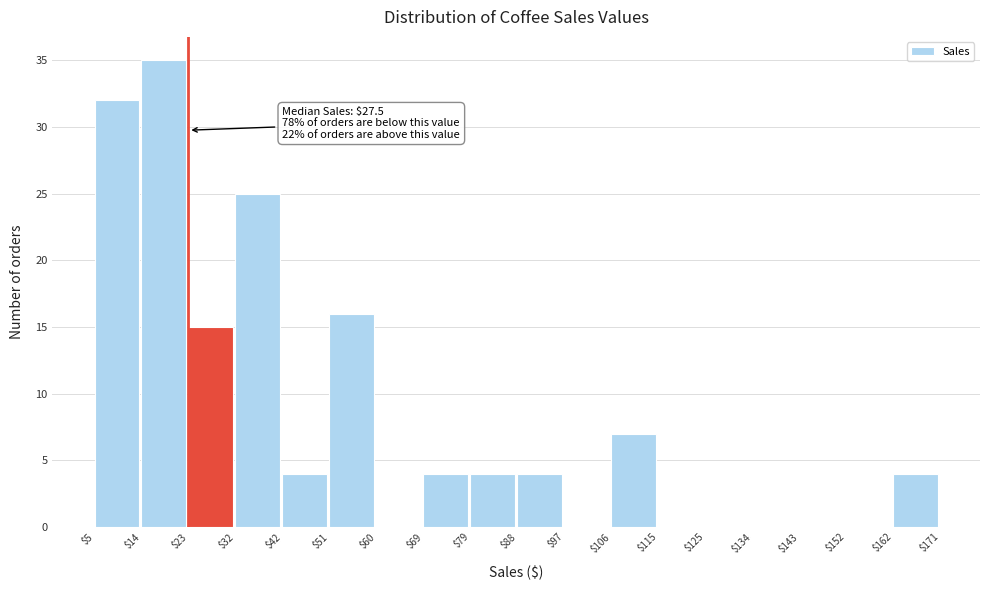

Which range on the x-axis has the tallest bar?

$14 to $23